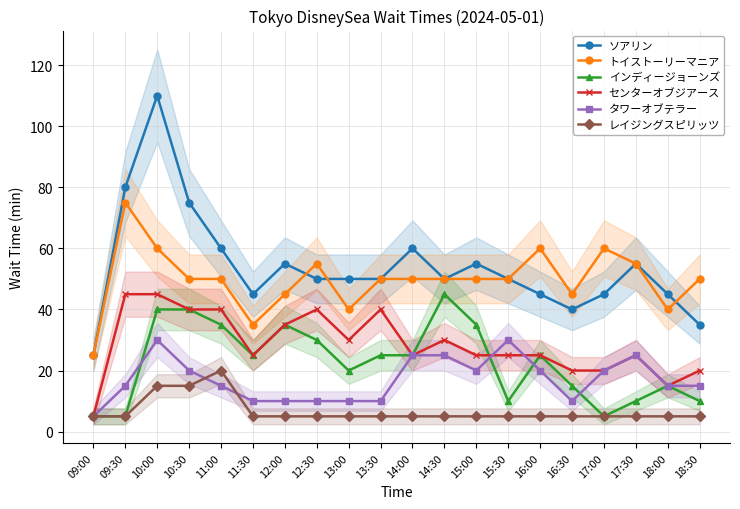

What is the difference between the highest and lowest values at 15:00?

50